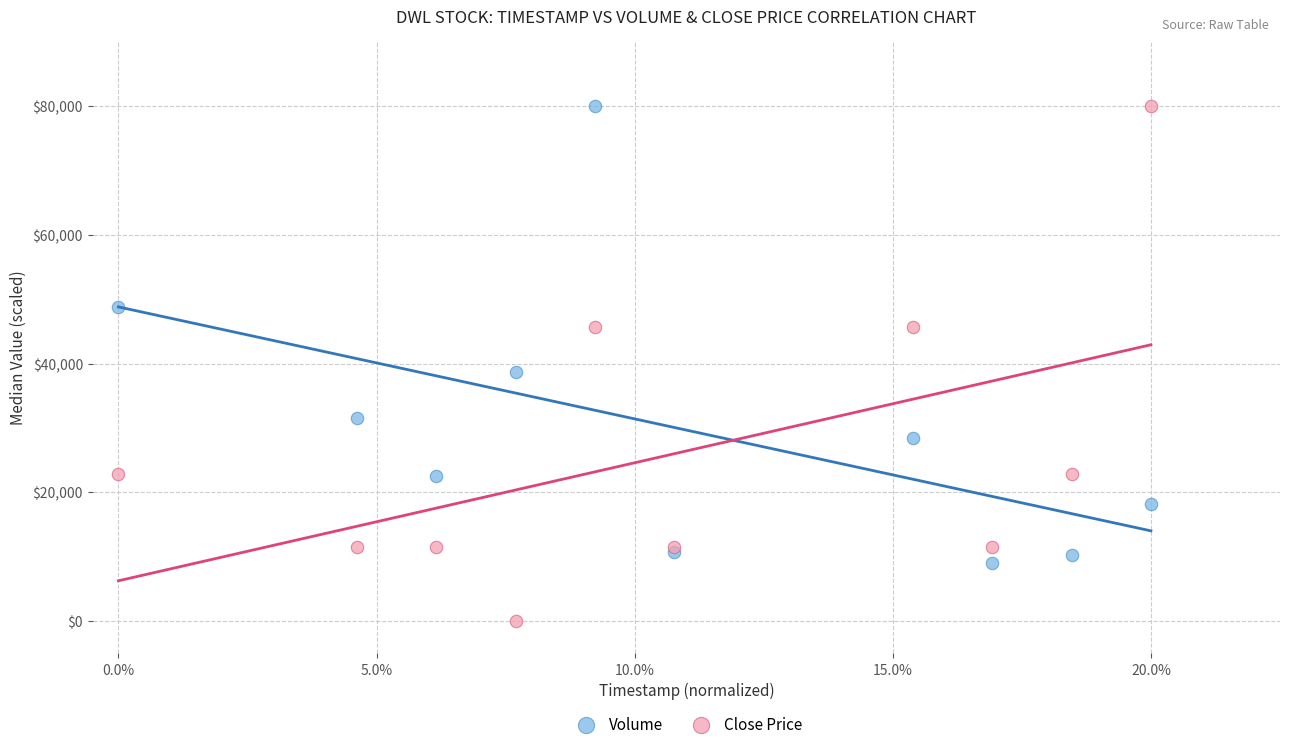

What are all the series names shown in the legend?

Volume, Close Price